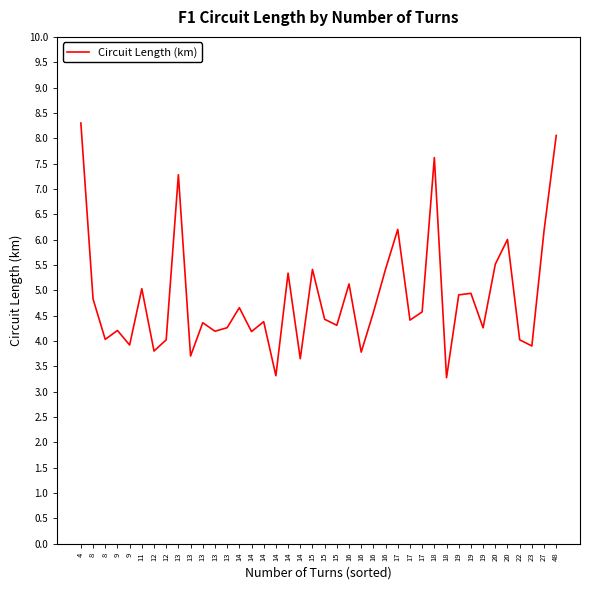

Which has a higher value, 4 or 8?

4